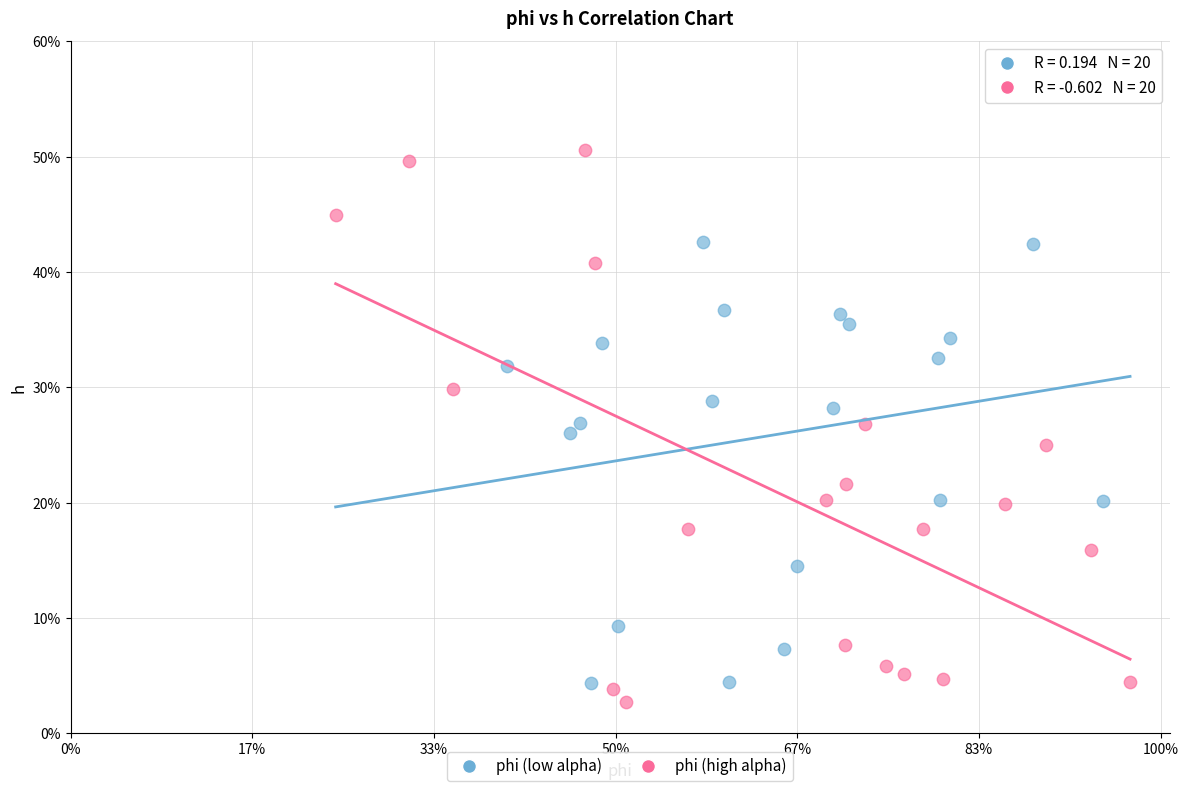

Which series has the largest Y range (max minus min)?

phi (high alpha)